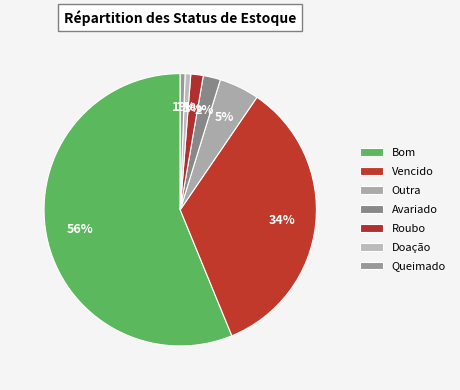

Is it true that Roubo is 11% of the pie?

False